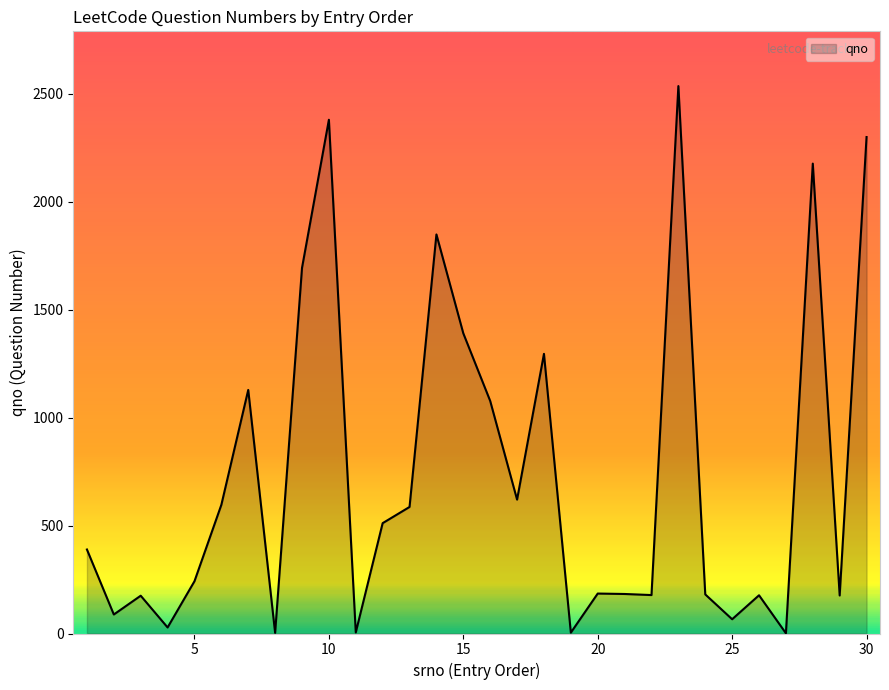

How many lines are shown in the chart?

1